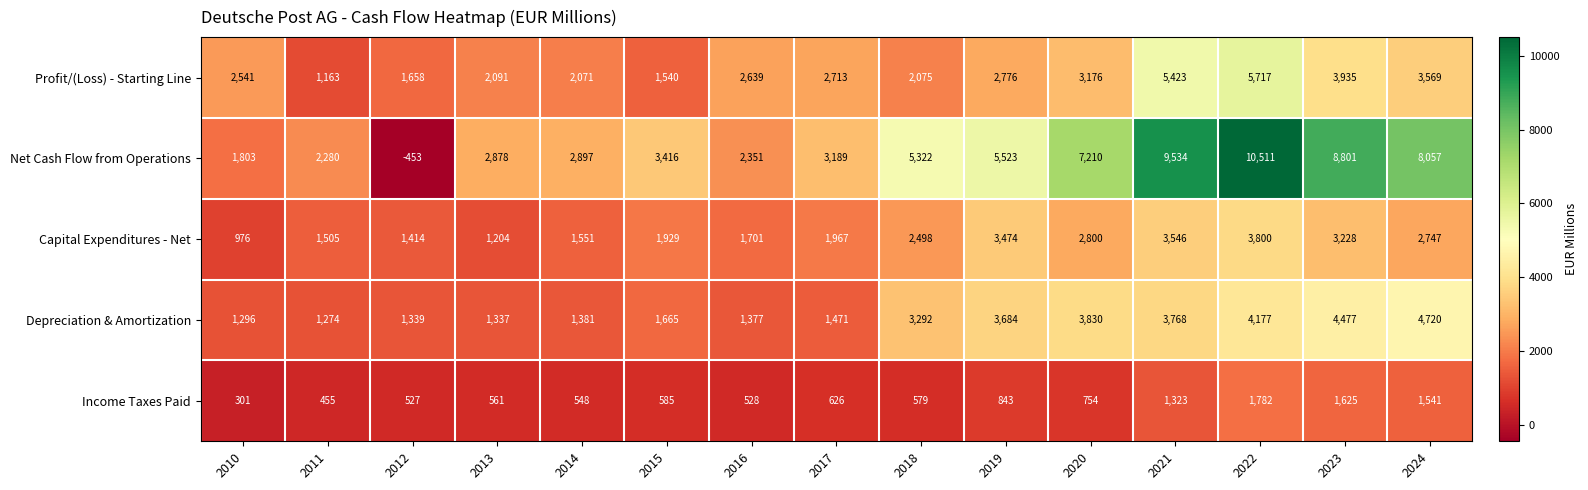

Which series has the largest range (max minus min)?

Net Cash Flow from Operations